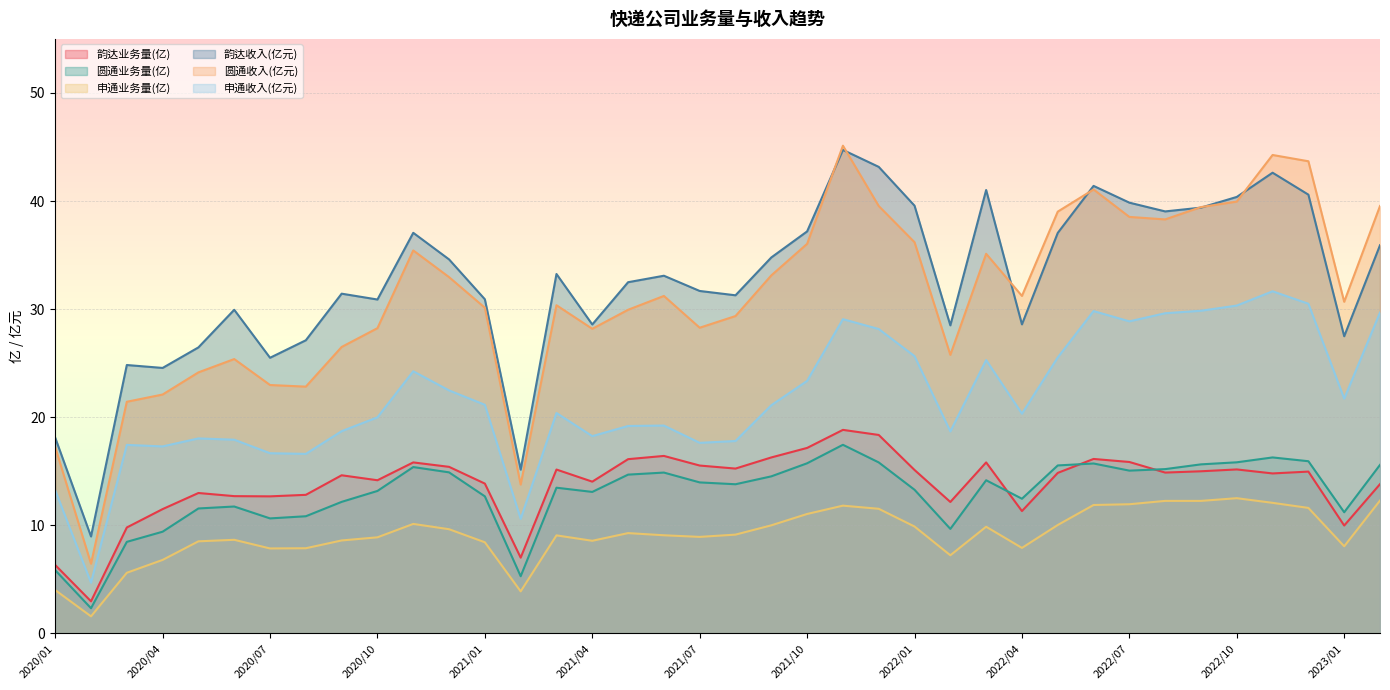

What is the label of the 23rd point from the left?

2021/11